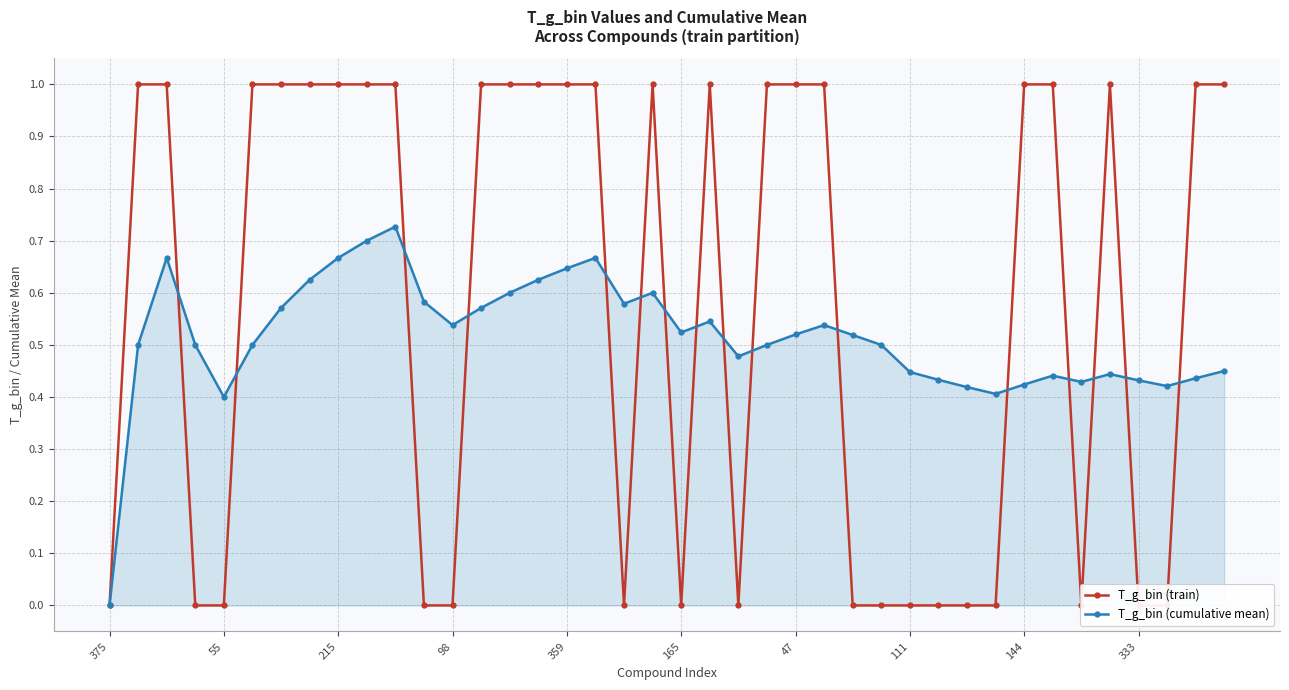

What is the value of the T_g_bin (cumulative mean) point at the 24th from the left?

0.5